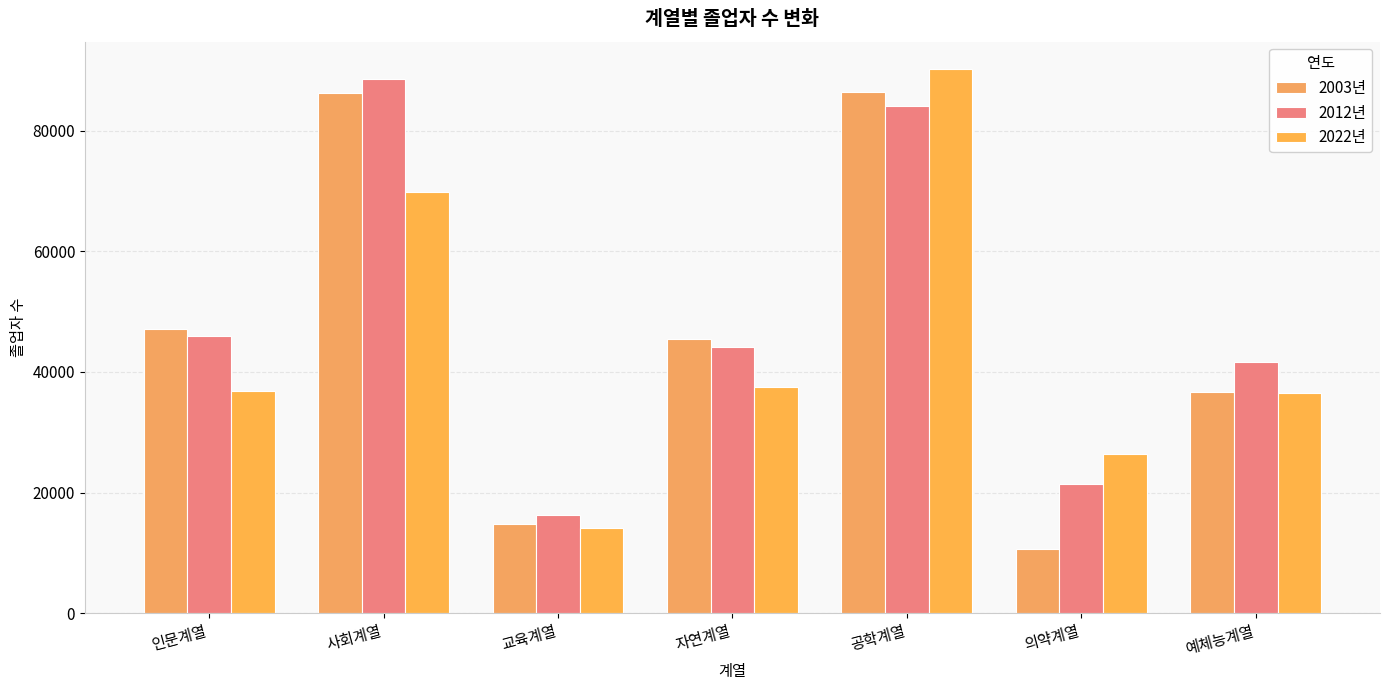

What is the highest value of the 2003년 series?

86317